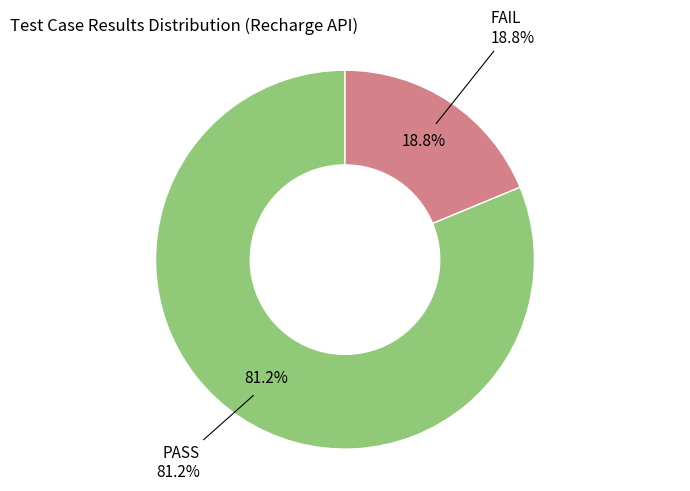

Combined, what portion of the pie is PASS and FAIL?

100.0%